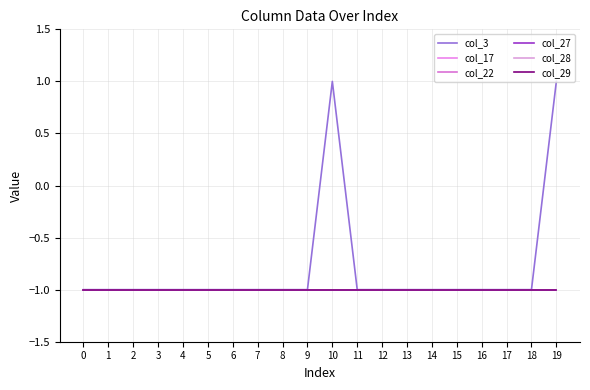

Read the col_22 value at 8.

-1